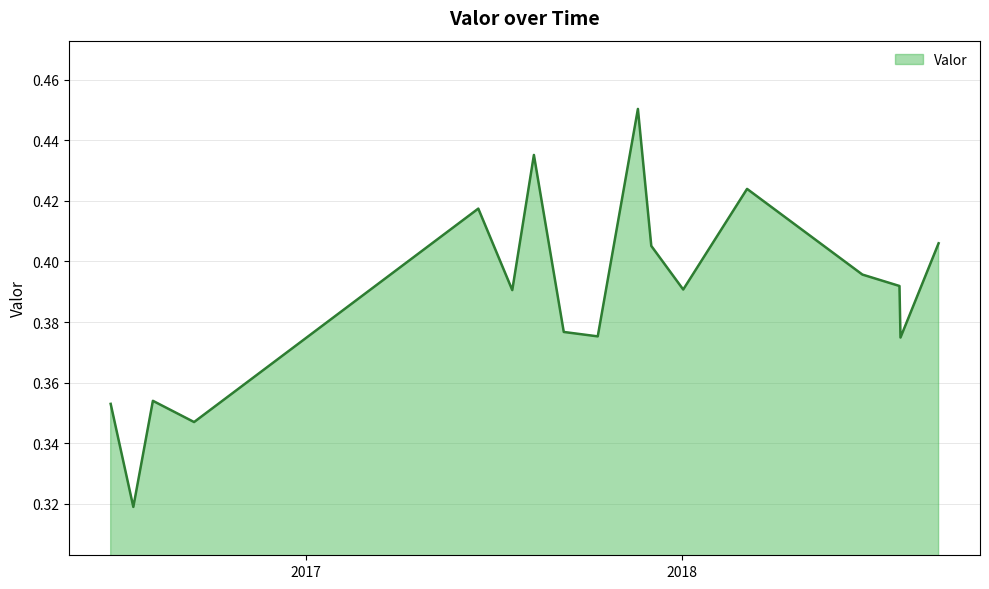

What is the minimum value shown in the chart?

0.3